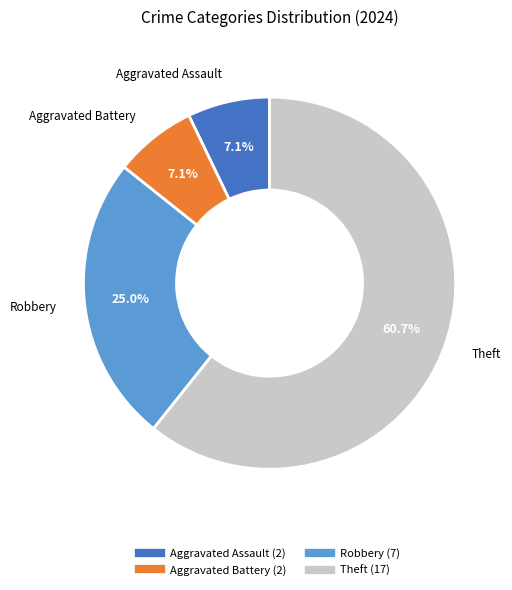

Is there a majority slice in this chart?

Yes